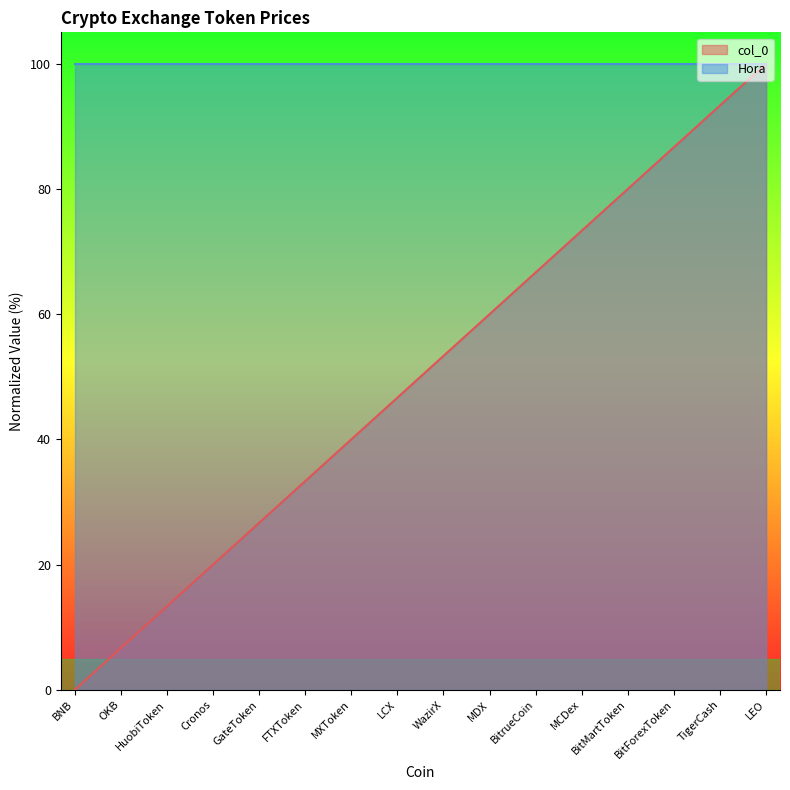

What is the sum of all values?

800.0